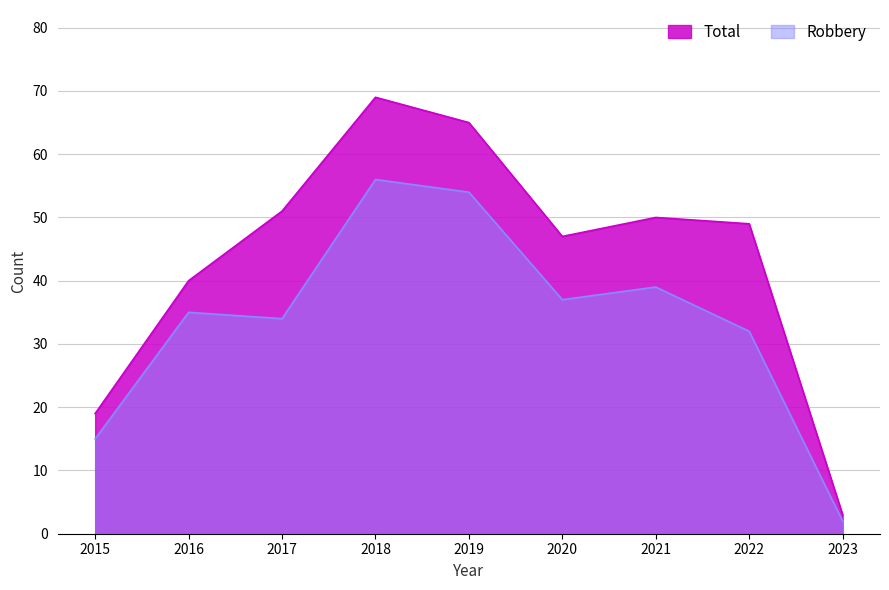

True or false: Total has more than 2 points higher than both neighbors.

False